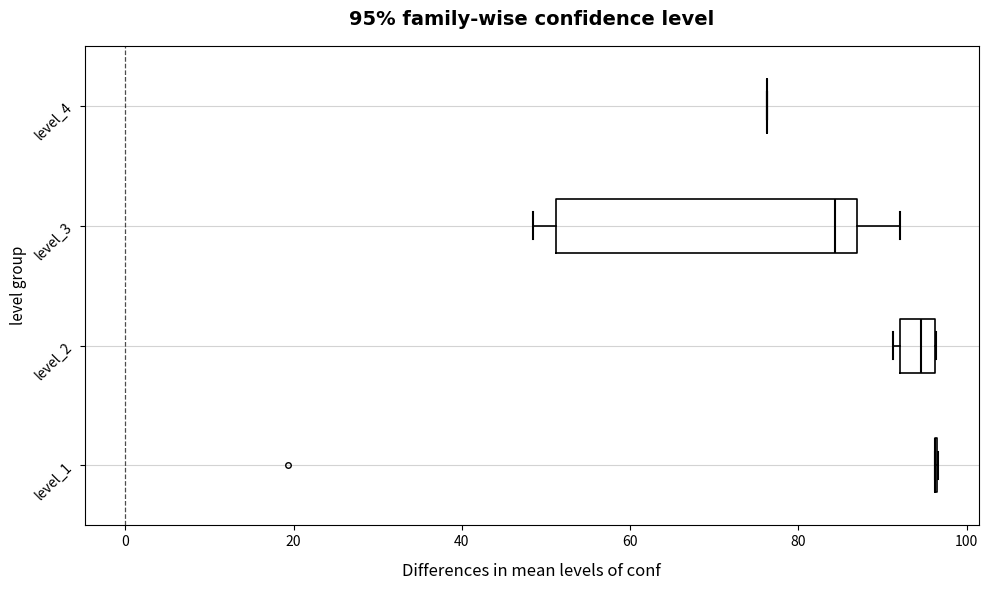

Which box is the widest, from its left edge to its right edge?

level_3